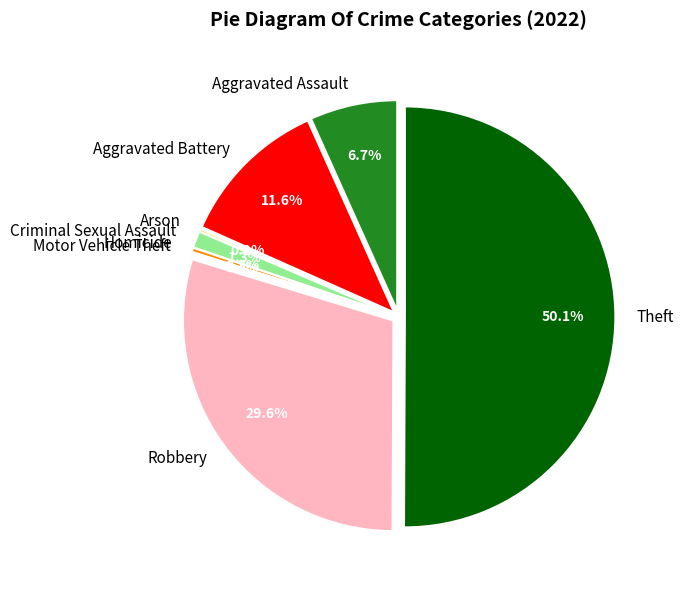

How many slices are in this pie chart?

8